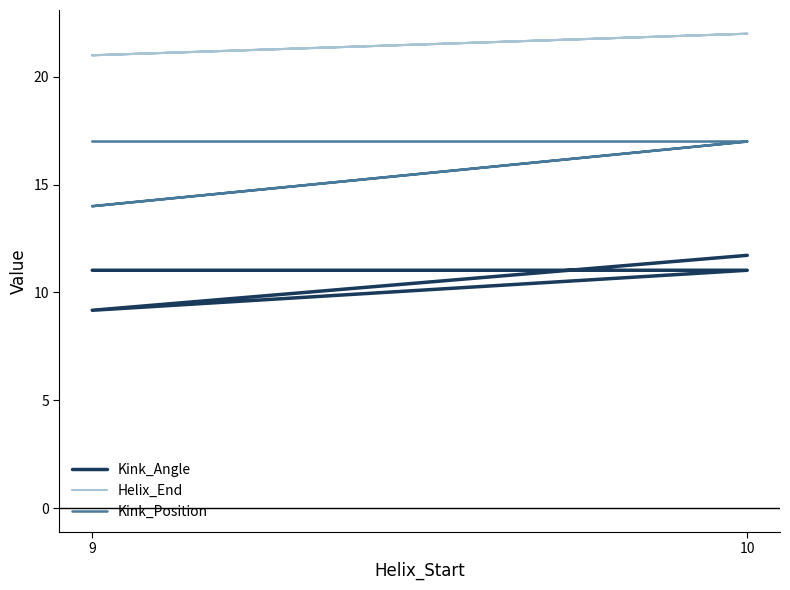

Is it true that Kink_Position equals 29.5 at 11?

False